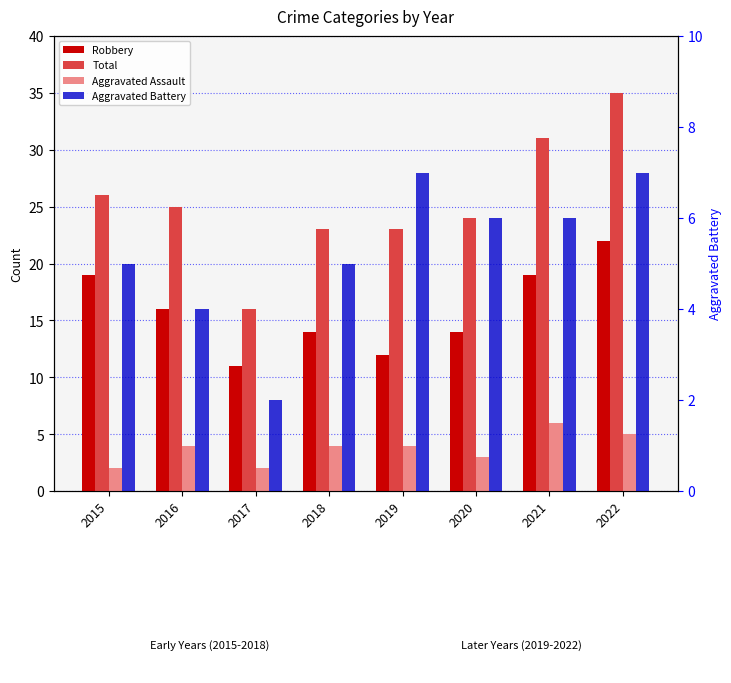

How many Aggravated Assault values are between 3 and 5?

5